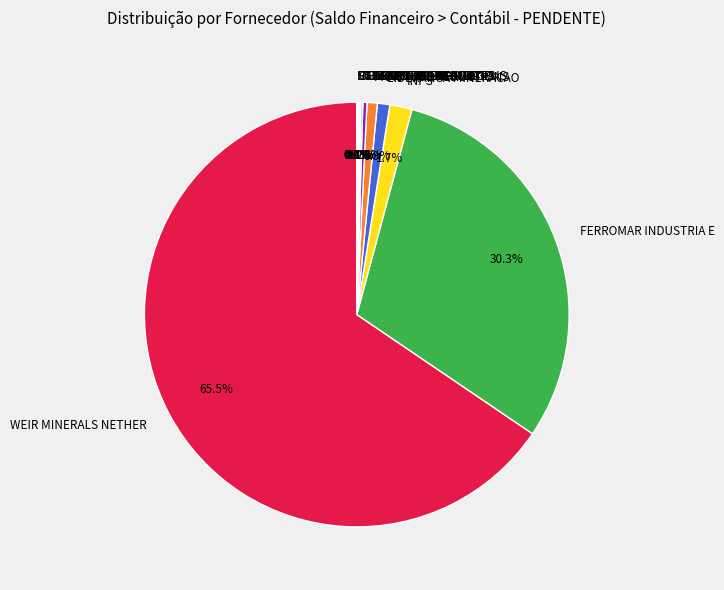

What is the majority slice?

WEIR MINERALS NETHER